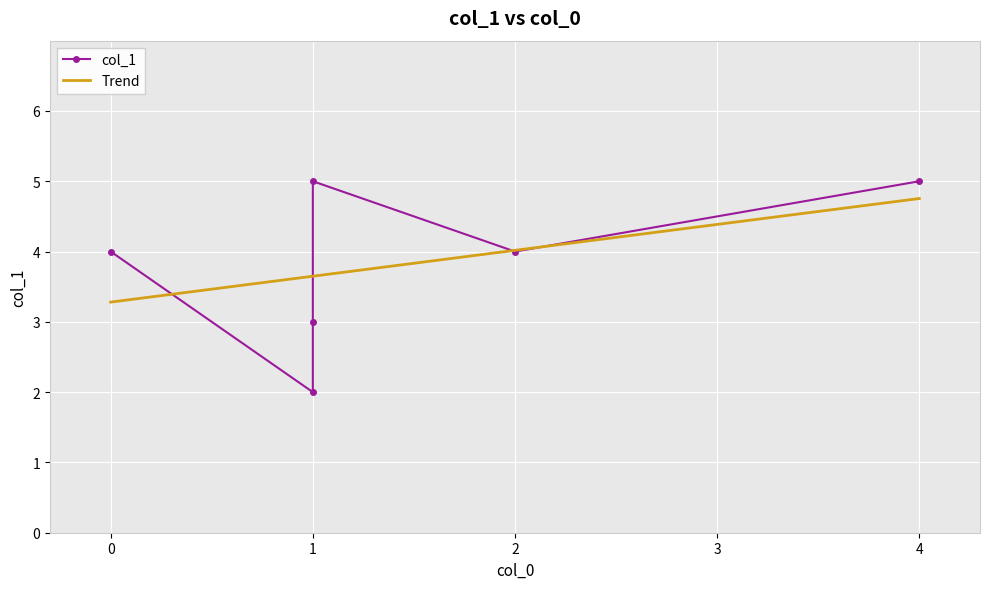

What is the minimum value for Trend?

3.3